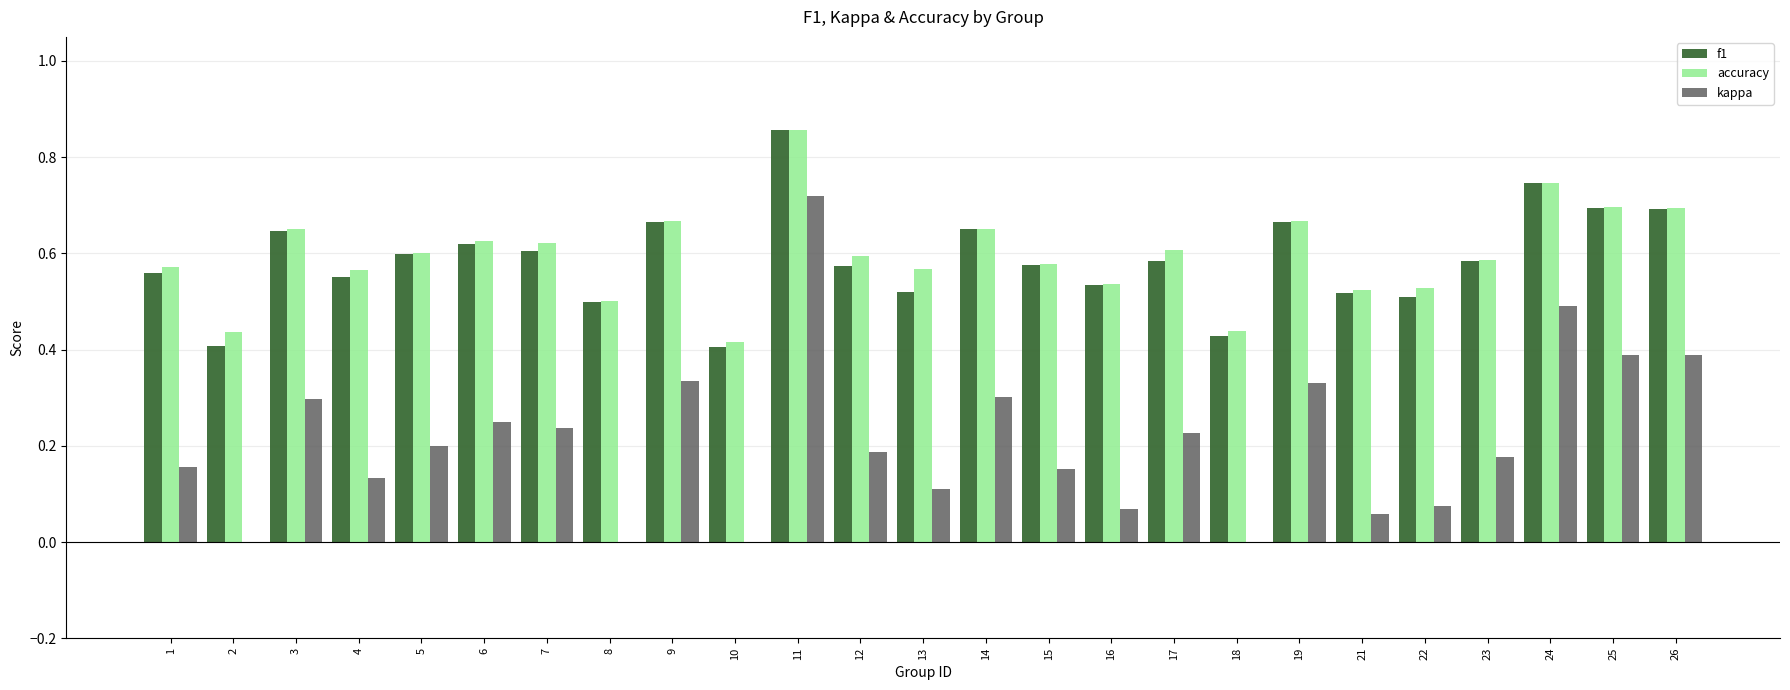

Between 7 and 25, which series saw the biggest shift?

kappa